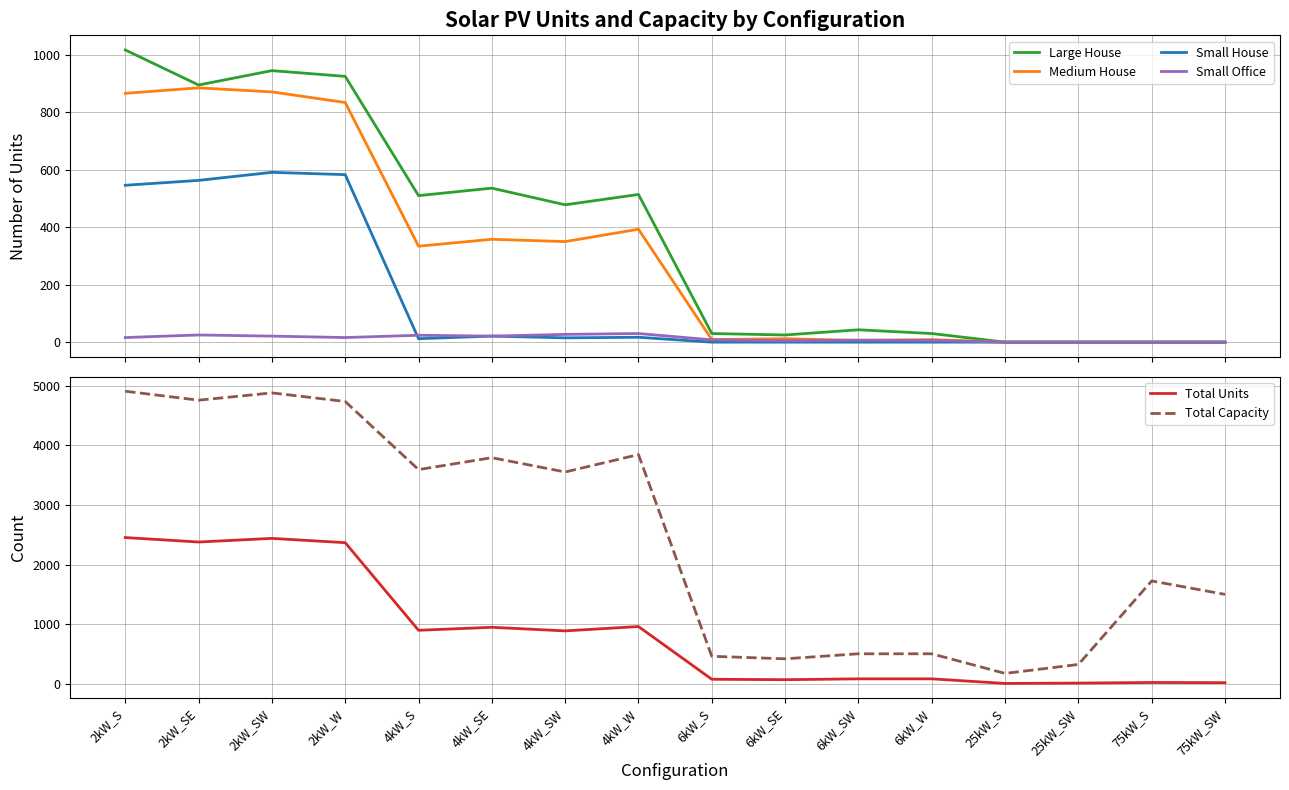

What position from the right is 4kW_SE?

11